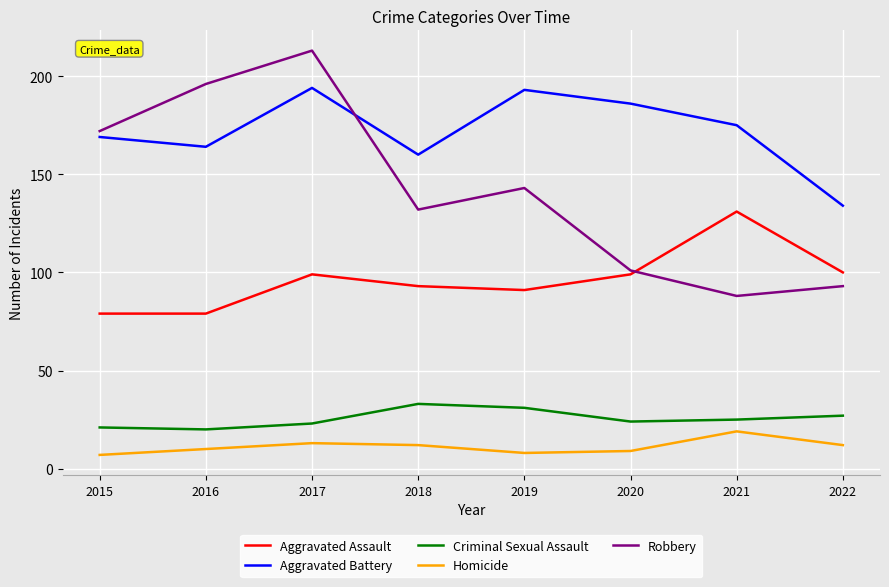

How many lines are shown in the chart?

5